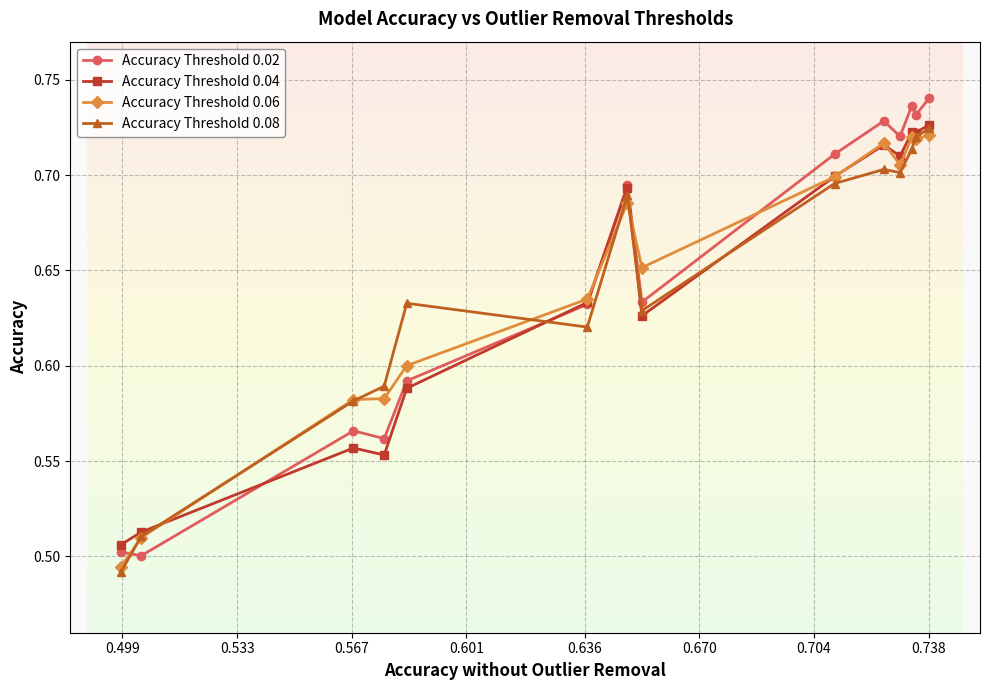

At how many categories does at least one series exceed 0?

14